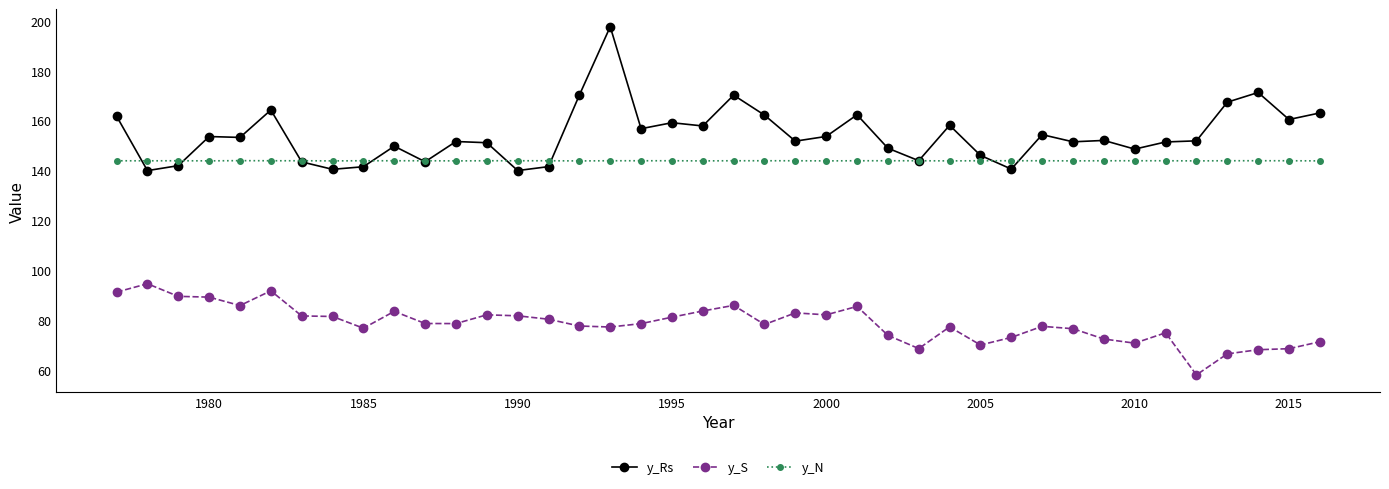

Which series has the largest range (max minus min)?

y_Rs